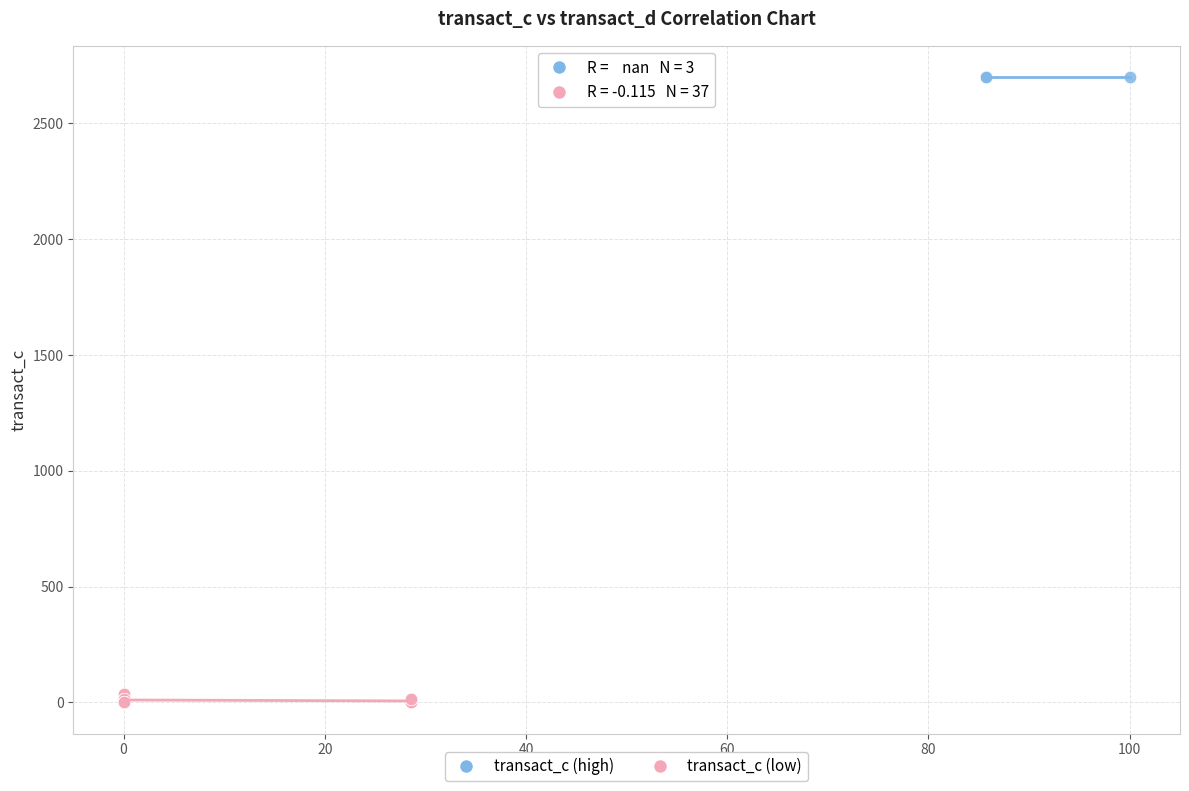

Which series reaches the maximum Y coordinate?

transact_c (high)